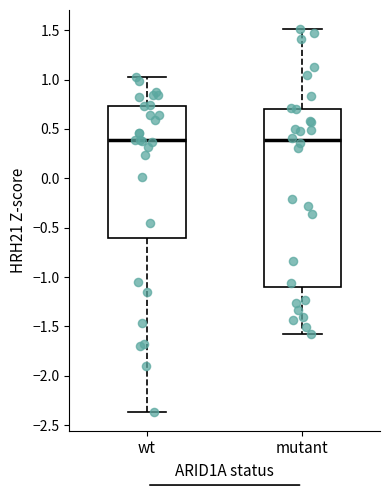

Comparing the boxes themselves (not the whiskers), which one is the tallest?

mutant